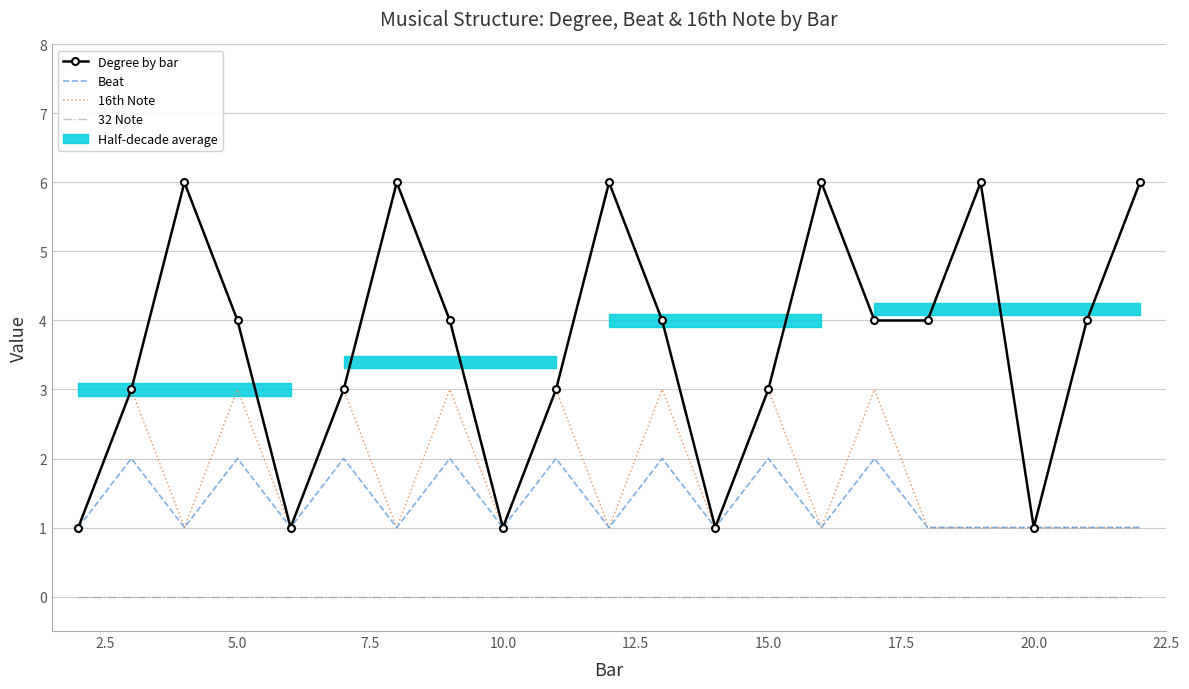

True or false: 16th Note and 32 Note cross at least once.

False